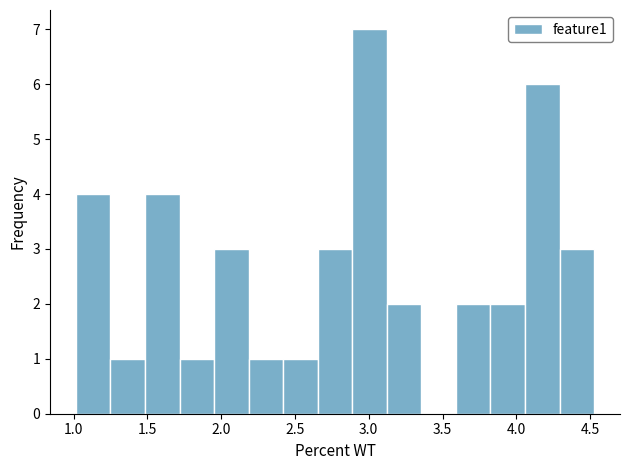

Over which range of the x-axis is the bar tallest?

2.90 to 3.10